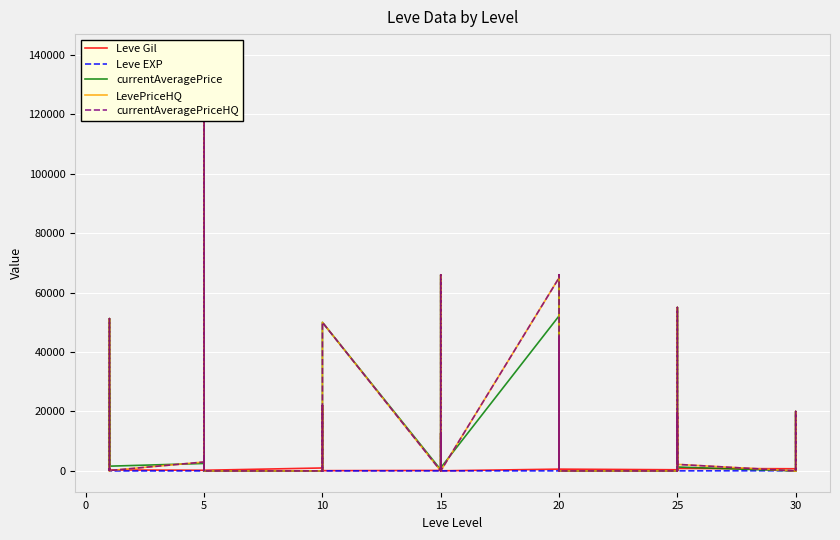

At 25, list the series in order from largest to smallest.

LevePriceHQ, currentAveragePriceHQ, currentAveragePrice, Leve Gil, Leve EXP